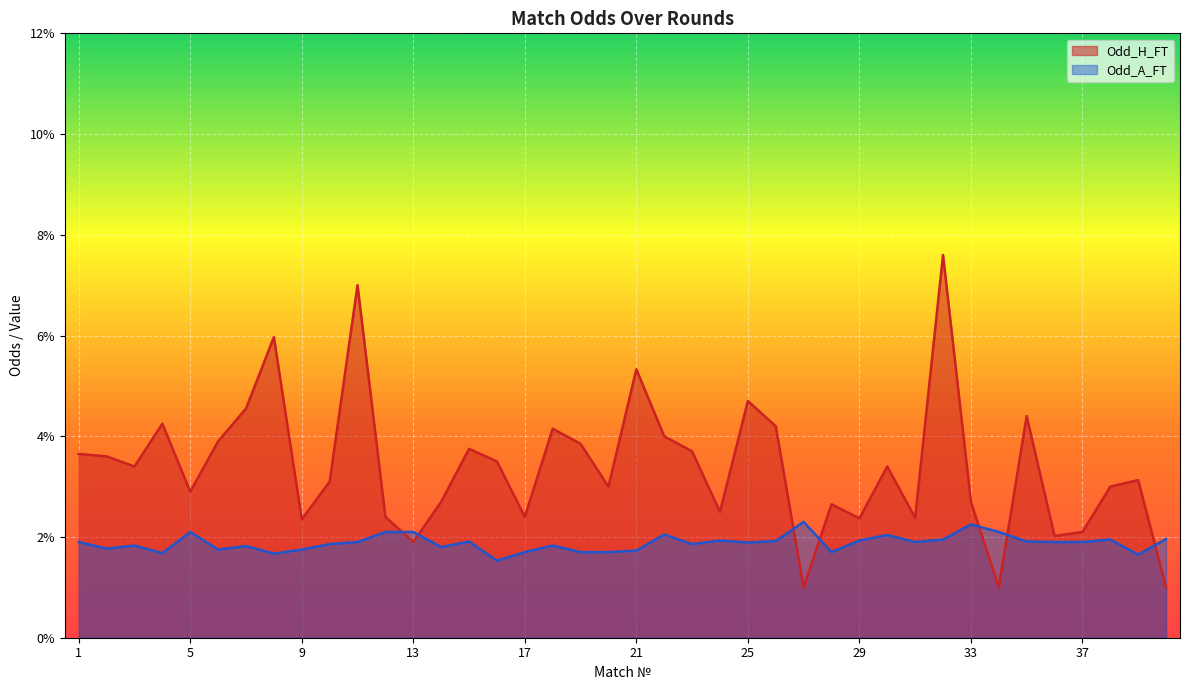

At which category is the sum across all series the highest?

32